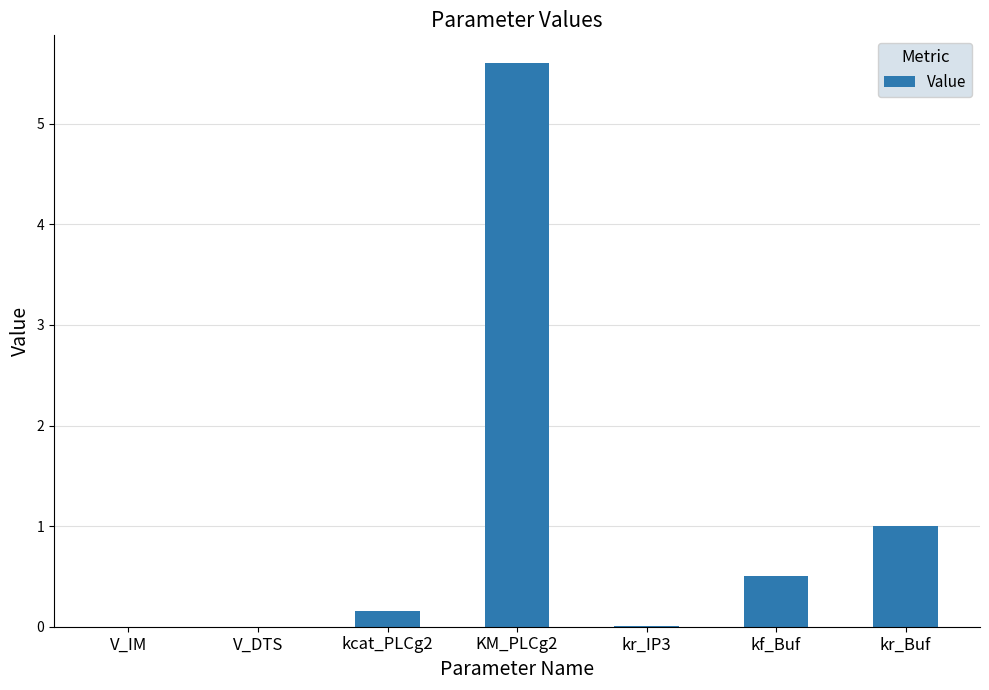

Which has a higher value, V_IM or kf_Buf?

kf_Buf